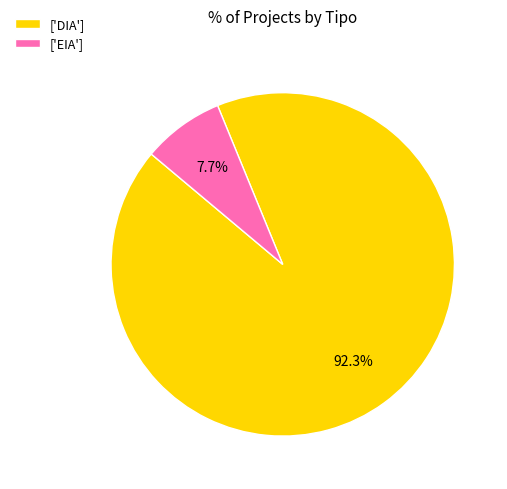

To the nearest percent, what is the average slice percentage?

50%